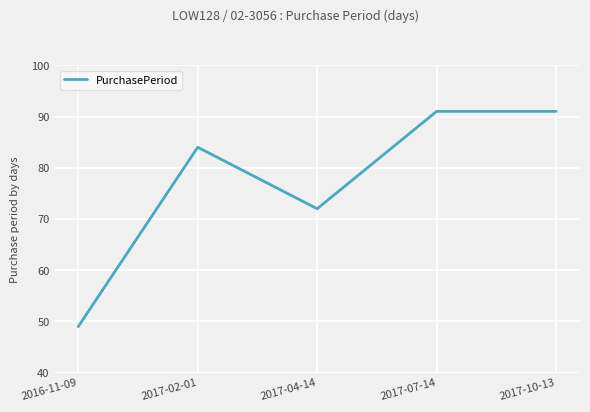

Which has a higher value, 2017-04-14 or 2017-02-01?

2017-02-01